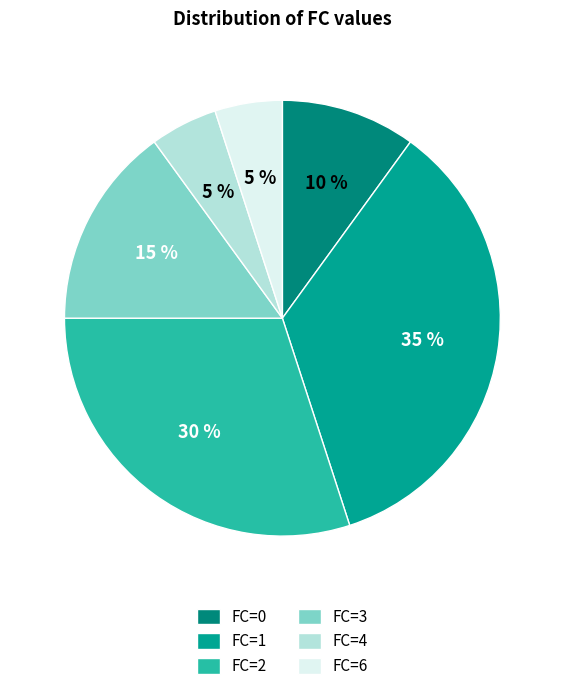

How many segments does this pie chart have?

6